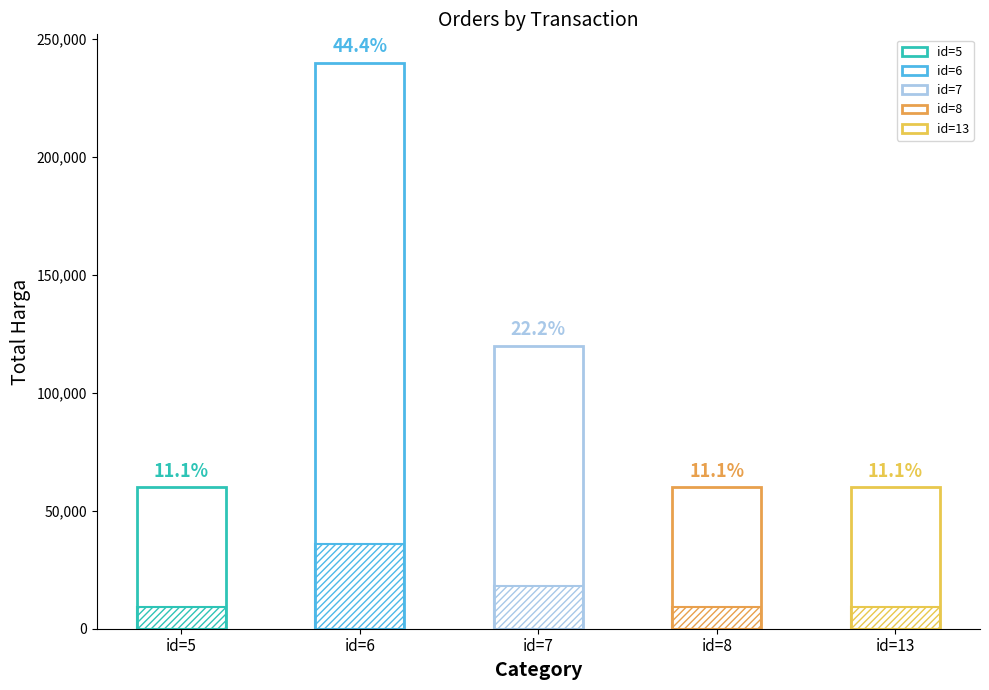

The value of jumlah at id=5 is 2. True or false?

False